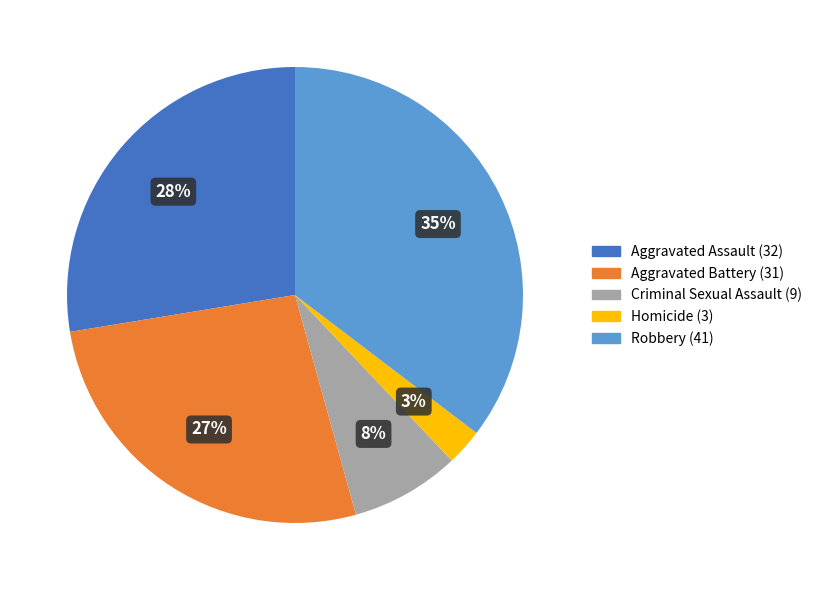

Which has a higher value, Aggravated Battery or Aggravated Assault?

Aggravated Assault